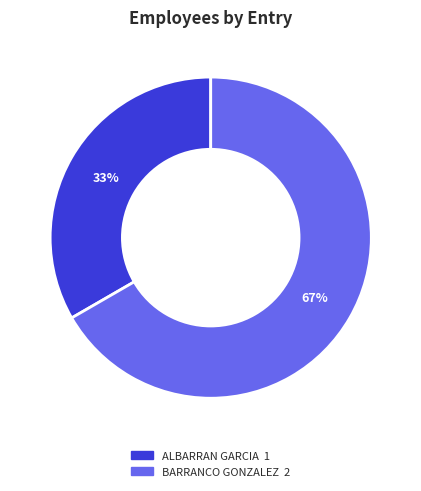

Is there a majority slice in this chart?

Yes